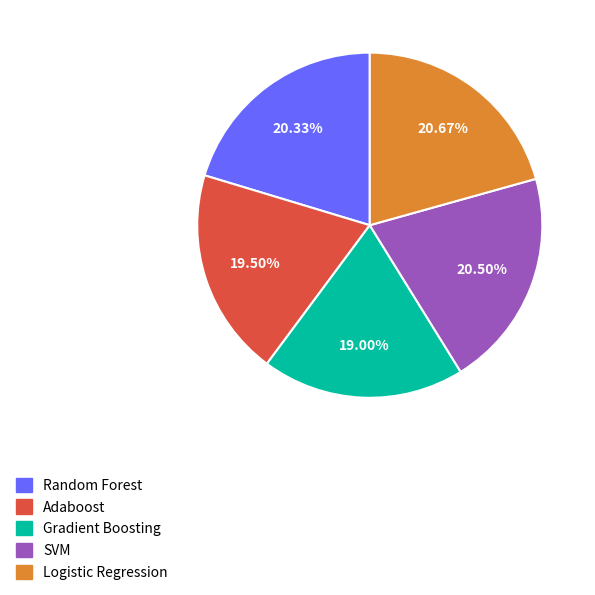

What is the total percentage of Random Forest and Adaboost?

39.8%